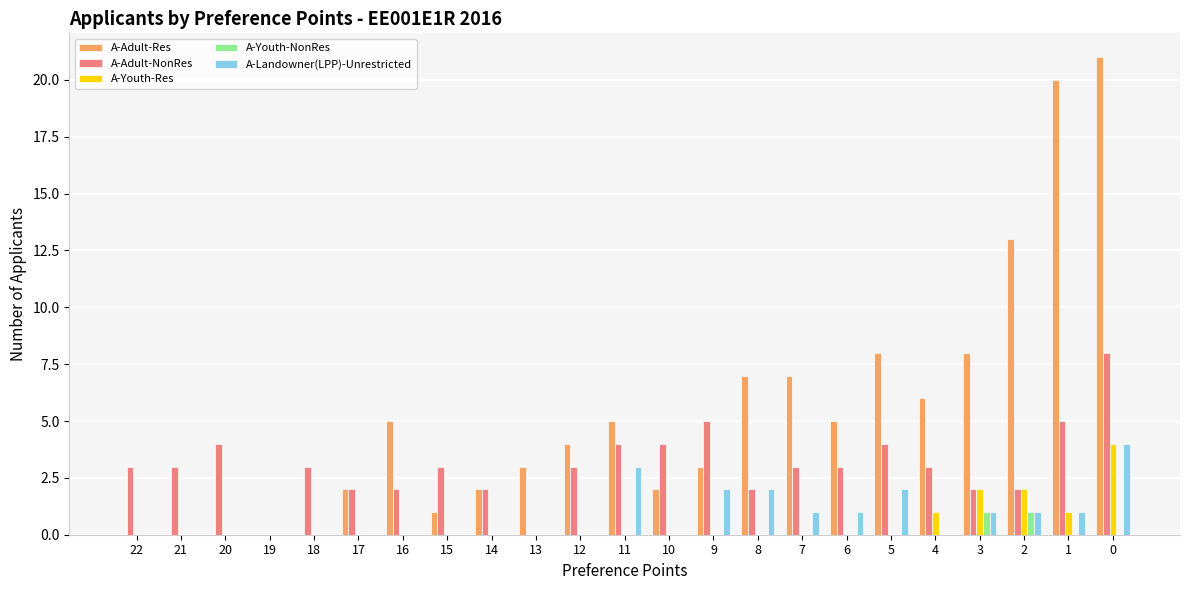

The A-Youth-NonRes series shows 0 at 19. True or false?

True